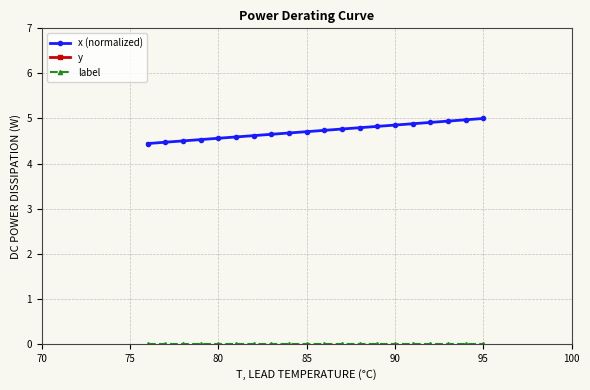

What is the lowest value of the x (normalized) series?

4.4